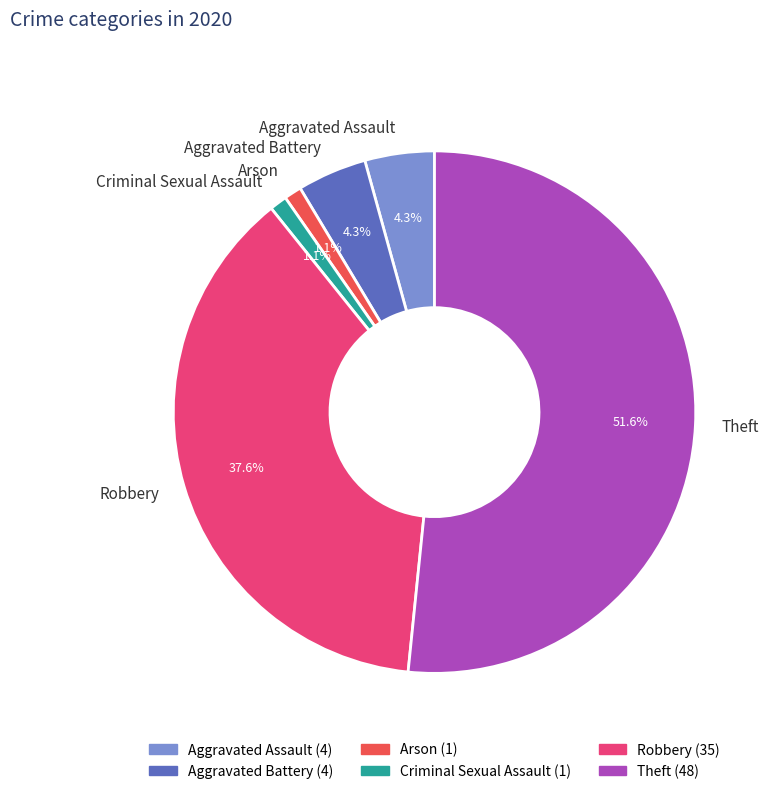

Is there any slice that represents more than half of the pie?

Yes